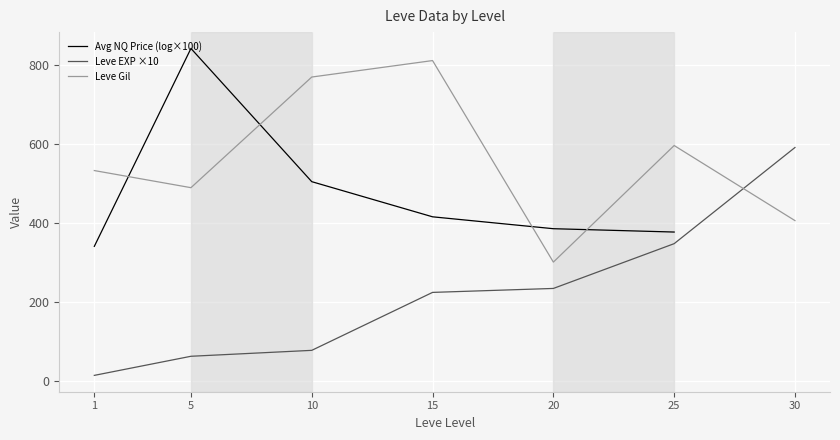

Is the value of Leve Gil at 5 greater than the value of Avg NQ Price (log×100) at 5?

No